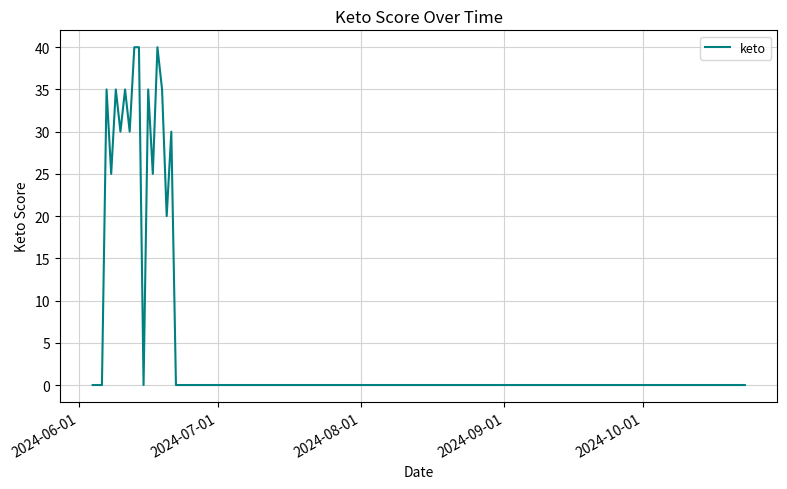

What is the greatest value displayed?

40